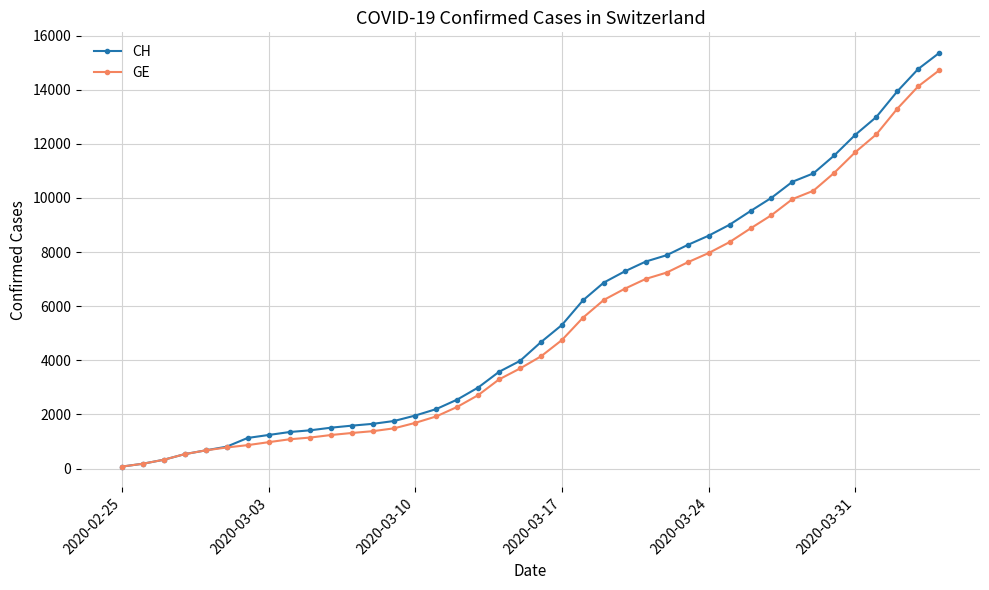

Which series has the largest range (max minus min)?

CH